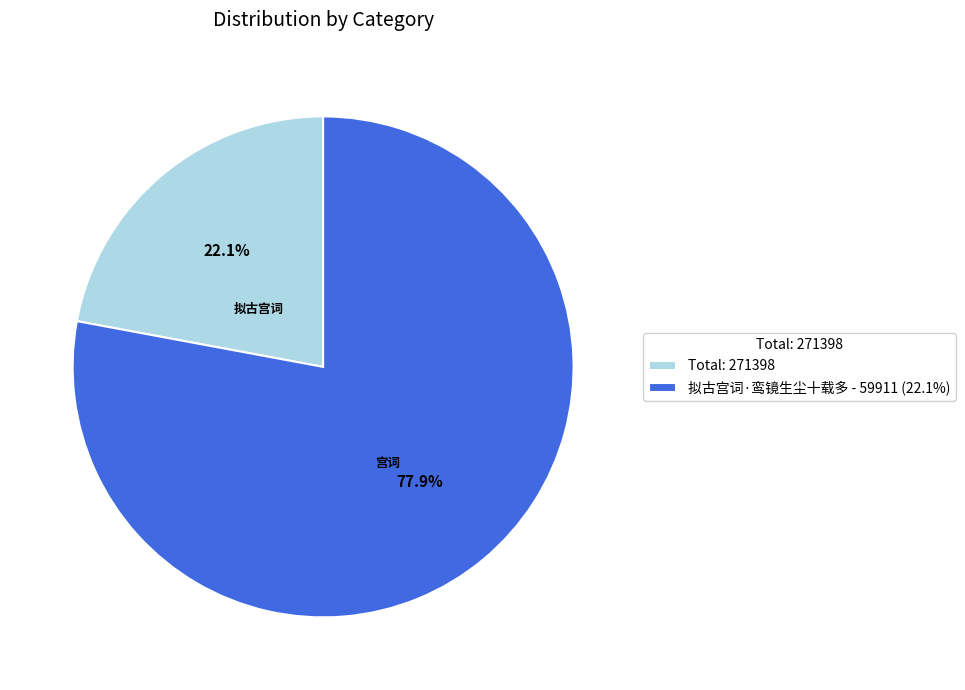

What is the ratio of the value at 拟古宫词·鸾镜生尘十载多 - 59911 (22.1%) to the value at Total: 271398?

3.5